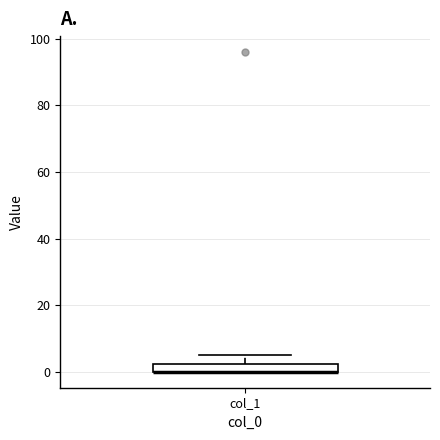

Where is the upper edge of the box for col_1 on the y-axis? The values are not printed on the chart, so give them approximately, as read against the axis.

2